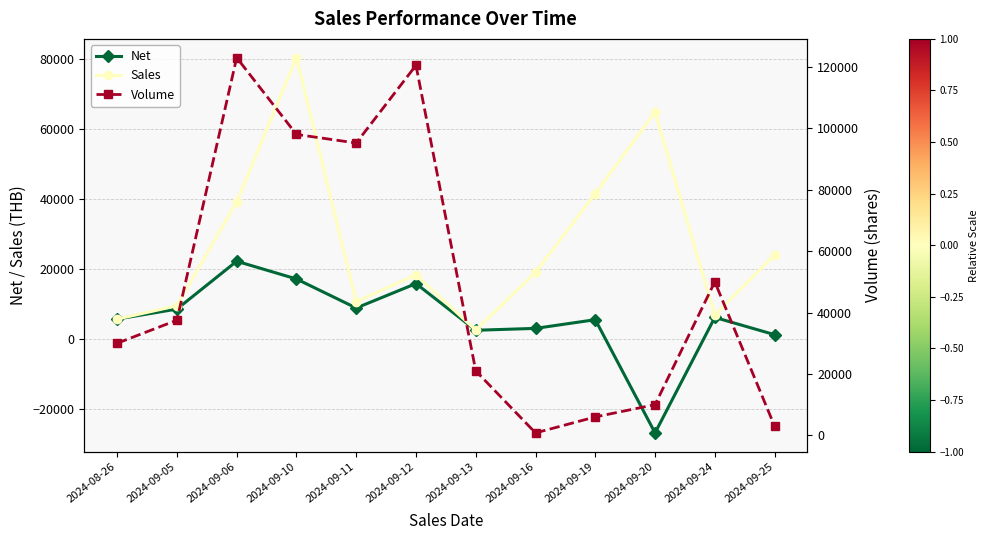

At how many categories does at least one series exceed -15016?

12